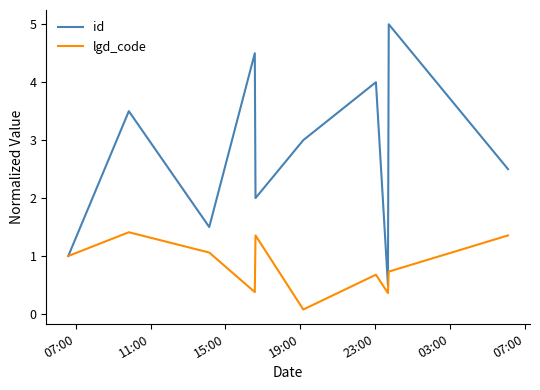

Which series has the largest range (max minus min)?

id